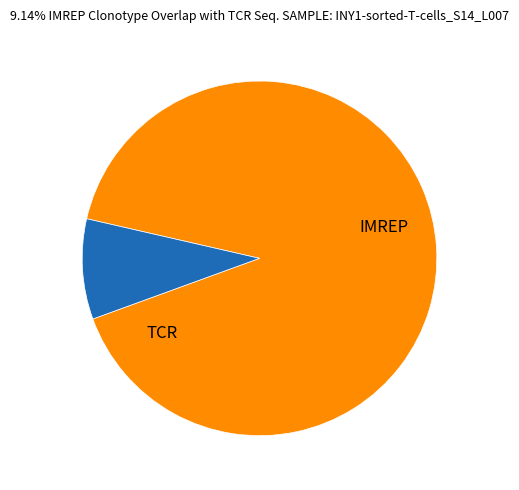

Is there a majority slice in this chart?

Yes